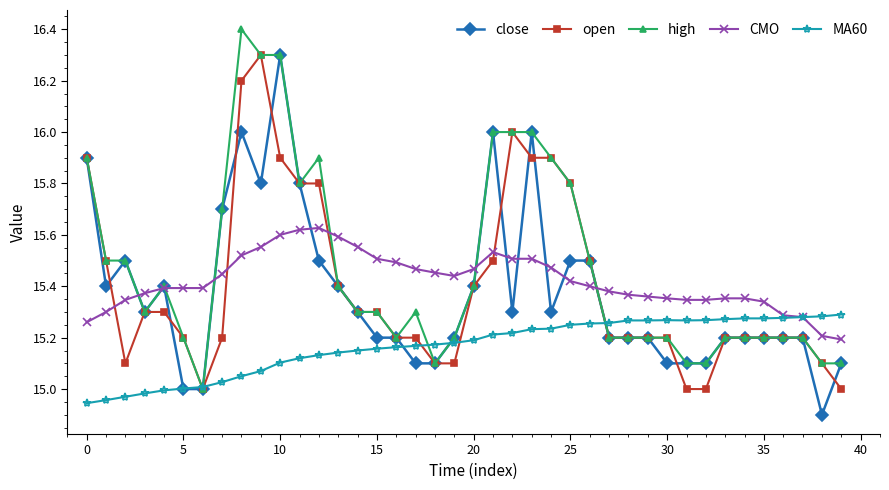

Reading left to right, extract all data points from this chart.

close: 15.9	15.4	15.5	15.3	15.4	15.0	15.0	15.7	16.0	15.8	16.3	15.8	15.5	15.4	15.3	15.2	15.2	15.1	15.1	15.2	15.4	16.0	15.3	16.0	15.3	15.5	15.5	15.2	15.2	15.2	15.1	15.1	15.1	15.2	15.2	15.2	15.2	15.2	14.9	15.1
open: 15.9	15.5	15.1	15.3	15.3	15.2	15.0	15.2	16.2	16.3	15.9	15.8	15.8	15.4	15.3	15.3	15.2	15.2	15.1	15.1	15.4	15.5	16.0	15.9	15.9	15.8	15.5	15.2	15.2	15.2	15.2	15.0	15.0	15.2	15.2	15.2	15.2	15.2	15.1	15.0
high: 15.9	15.5	15.5	15.3	15.4	15.2	15.0	15.7	16.4	16.3	16.3	15.8	15.9	15.4	15.3	15.3	15.2	15.3	15.1	15.2	15.4	16.0	16.0	16.0	15.9	15.8	15.5	15.2	15.2	15.2	15.2	15.1	15.1	15.2	15.2	15.2	15.2	15.2	15.1	15.1
CMO: 15.3	15.3	15.3	15.4	15.4	15.4	15.4	15.4	15.5	15.6	15.6	15.6	15.6	15.6	15.6	15.5	15.5	15.5	15.5	15.4	15.5	15.5	15.5	15.5	15.5	15.4	15.4	15.4	15.4	15.4	15.4	15.3	15.3	15.4	15.4	15.3	15.3	15.3	15.2	15.2
MA60: 14.9	15.0	15.0	15.0	15.0	15.0	15.0	15.0	15.1	15.1	15.1	15.1	15.1	15.1	15.2	15.2	15.2	15.2	15.2	15.2	15.2	15.2	15.2	15.2	15.2	15.2	15.3	15.3	15.3	15.3	15.3	15.3	15.3	15.3	15.3	15.3	15.3	15.3	15.3	15.3